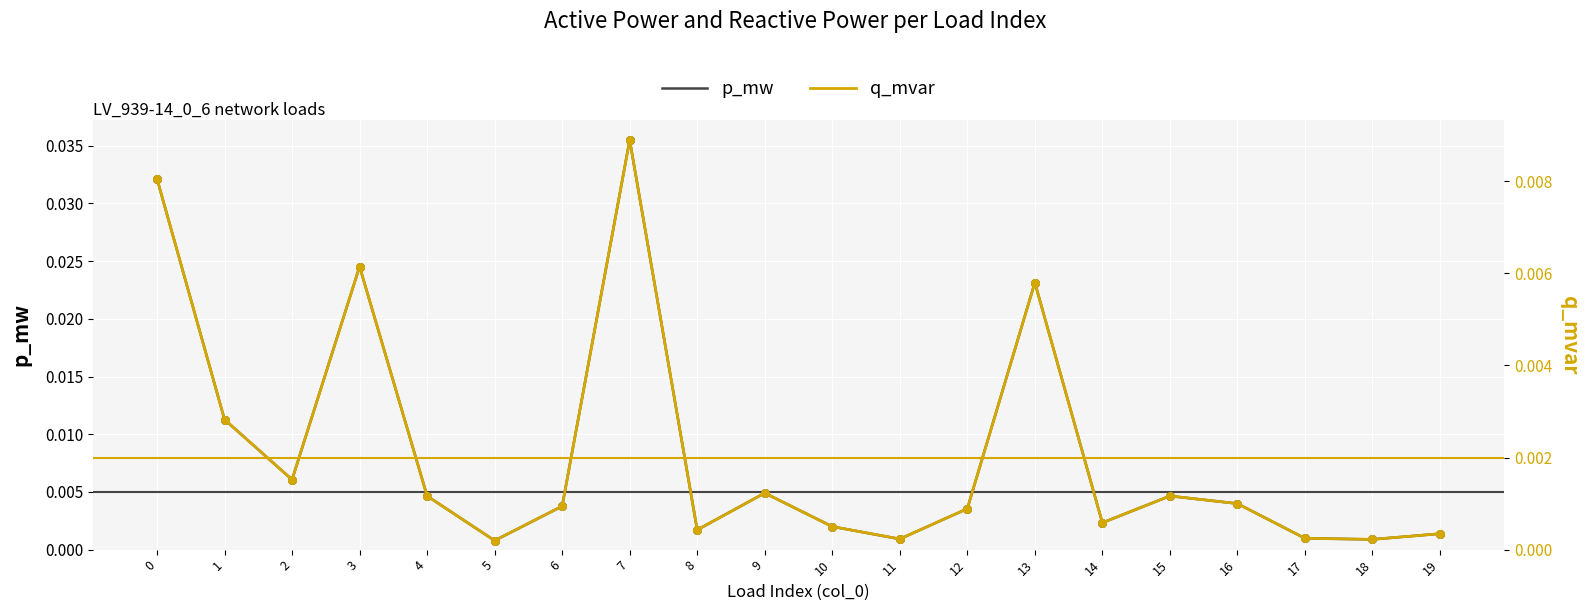

Which series reaches the maximum Y coordinate?

p_mw